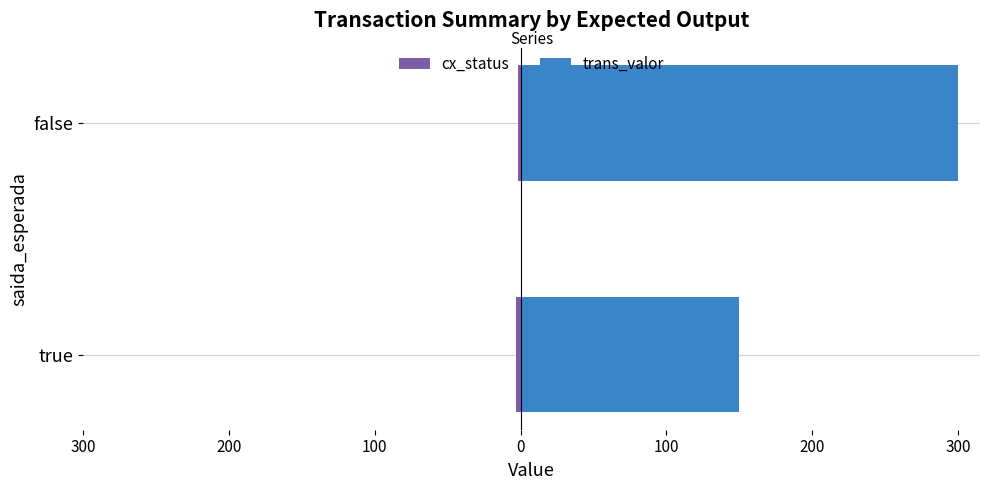

Is it true that cx_status equals -2 at false?

True